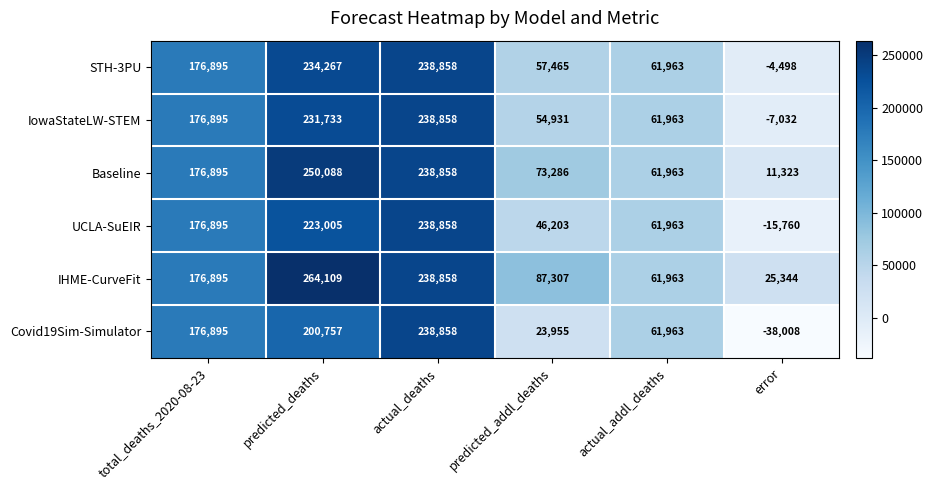

Which category has the highest value in the Baseline series?

predicted_deaths